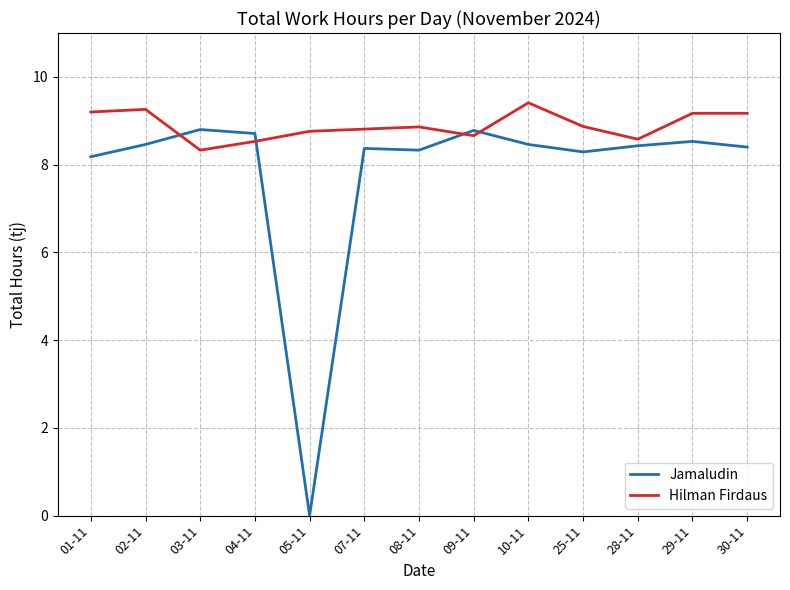

Rank the series by their maximum value, from lowest to highest.

Jamaludin, Hilman Firdaus